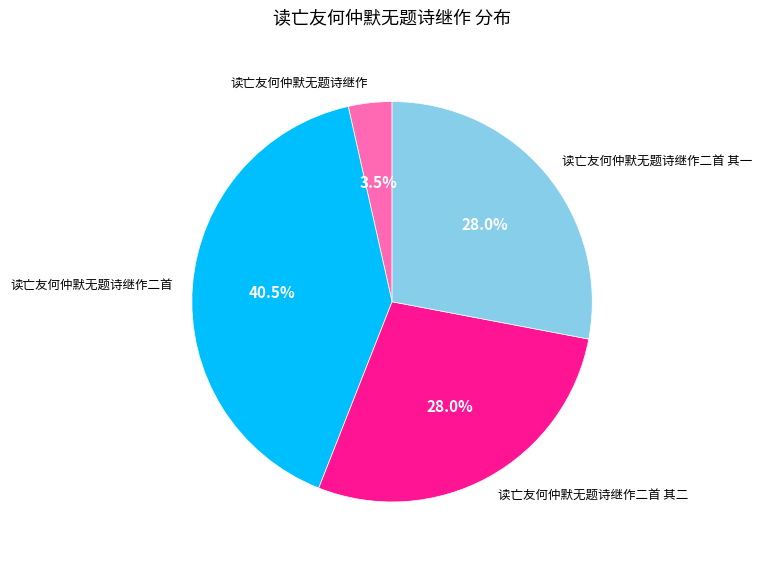

Which slice is the largest?

读亡友何仲默无题诗继作二首